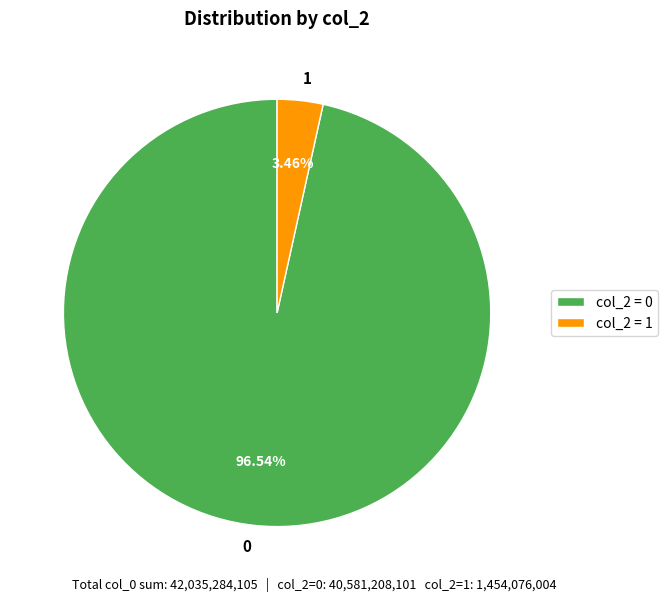

Does 1 account for over 50% of the chart?

No